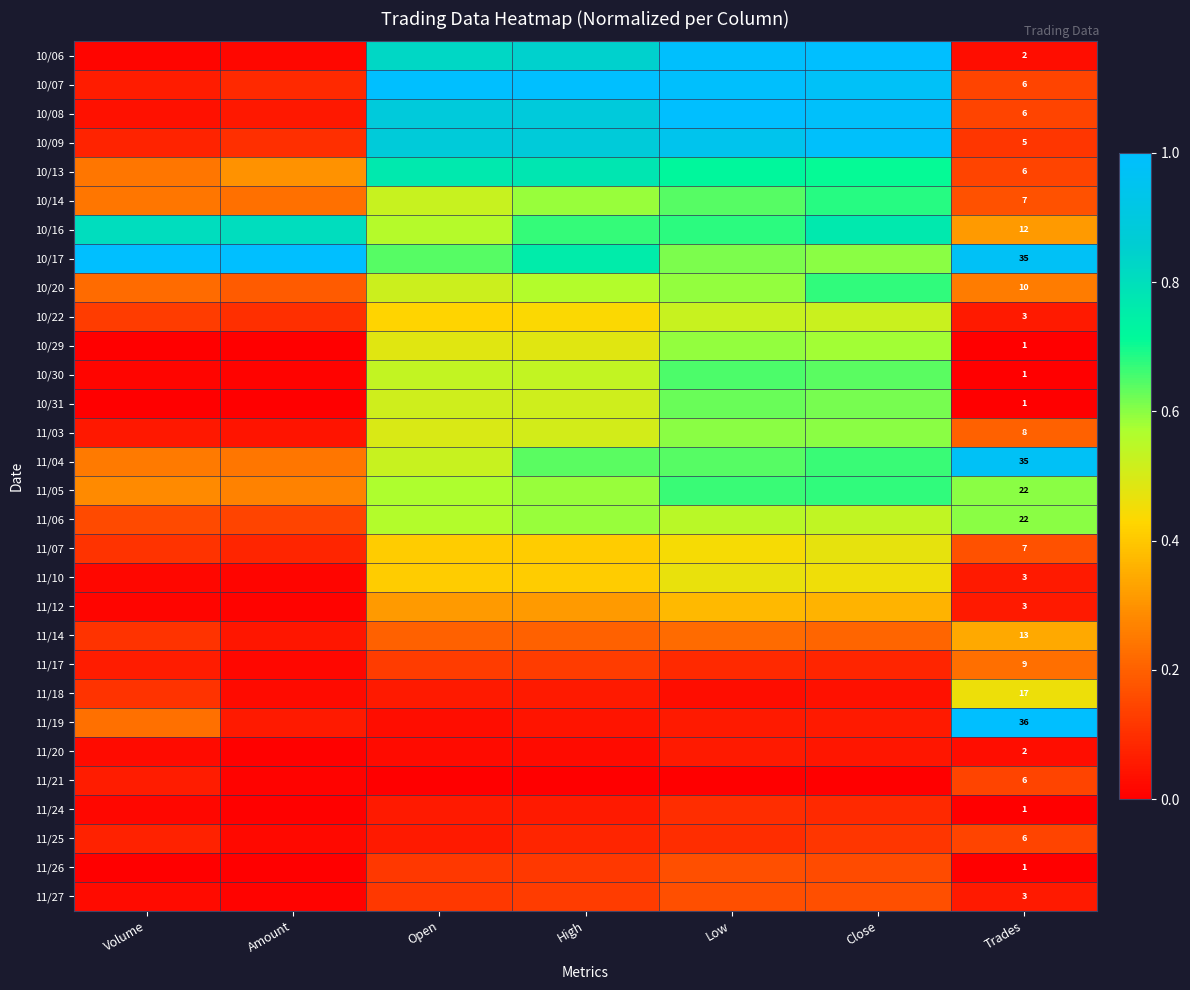

Is it true that 10/20 equals 0.5 at Open?

True